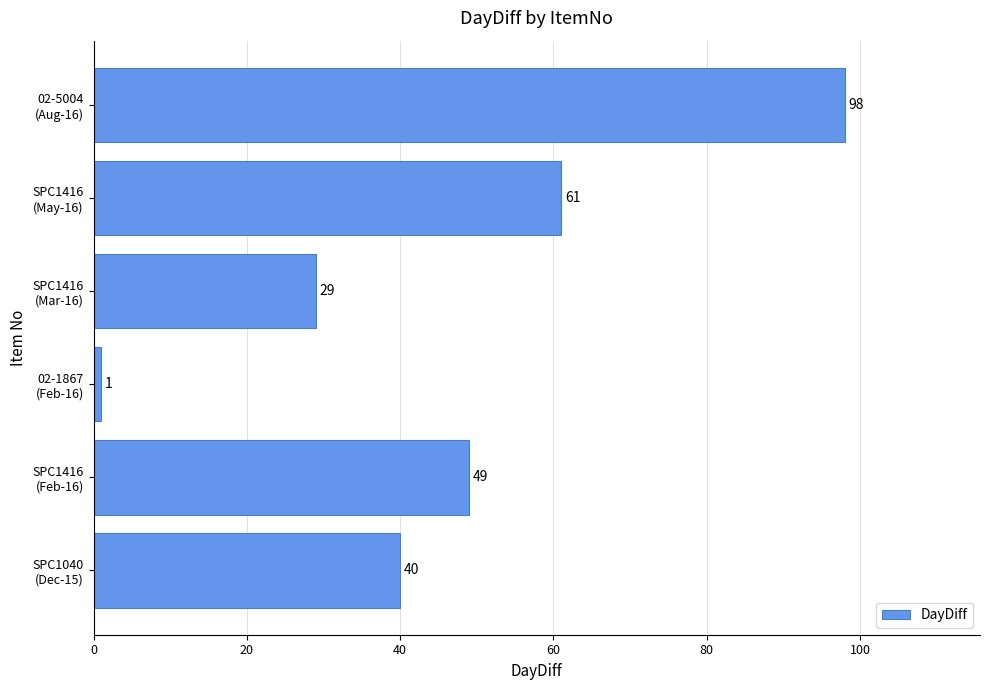

What is the greatest value displayed?

98